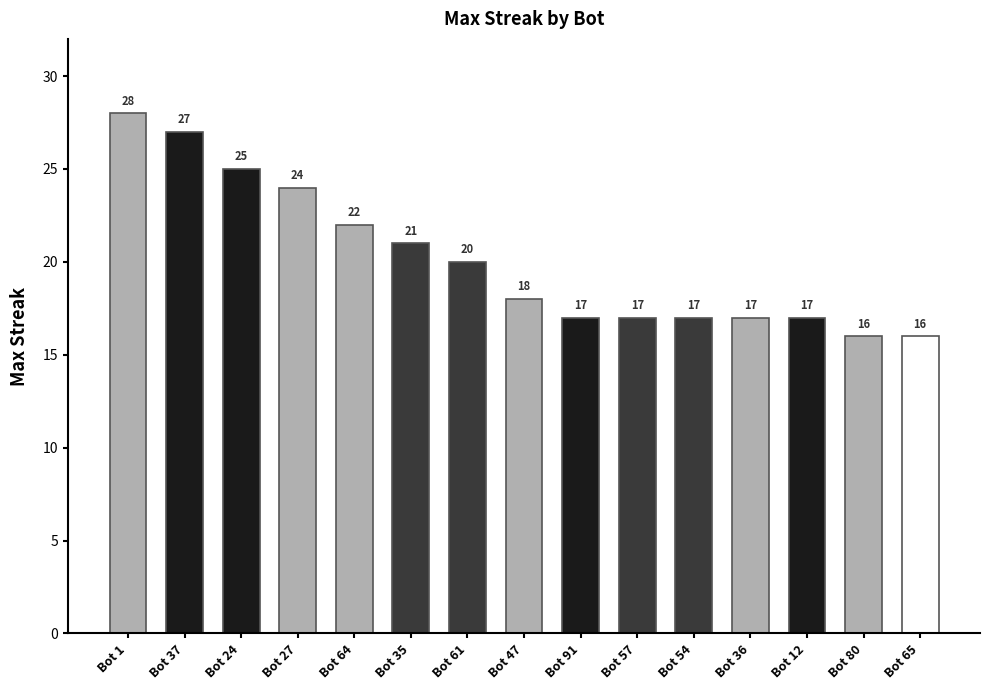

What is the difference between the maximum and second lowest values?

12